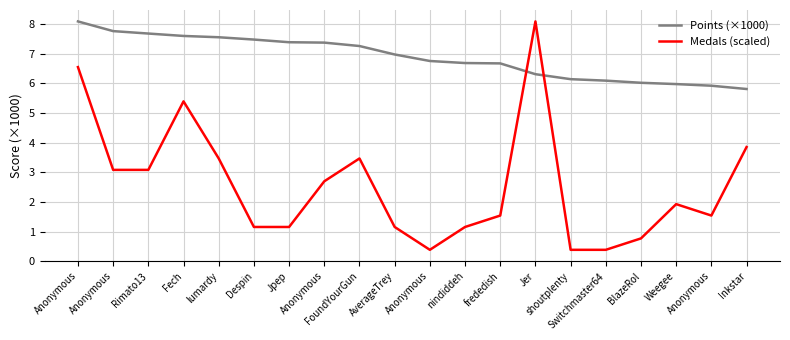

What are all the series names shown in the legend?

Points (×1000), Medals (scaled)